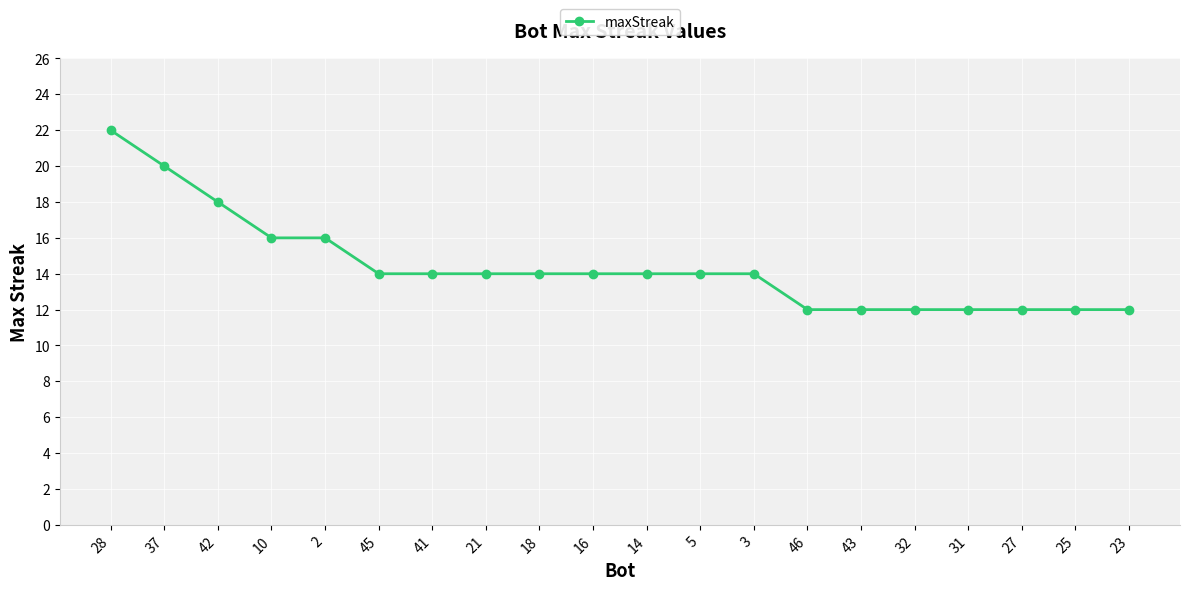

What is the label of the 15th point from the left?

43